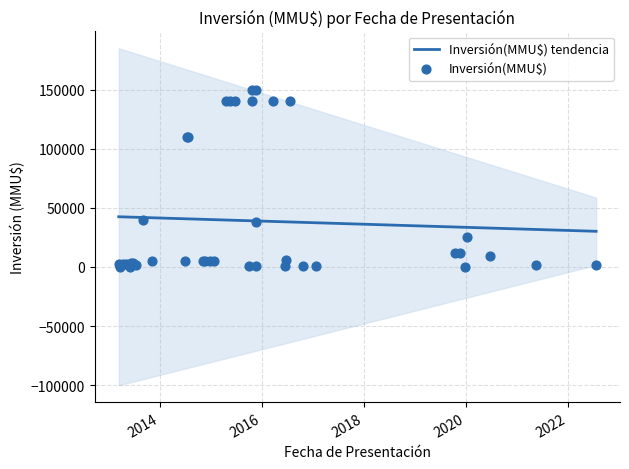

What is the ratio of the value at 27/06/2013 to the value at 21/07/2022?

1.8